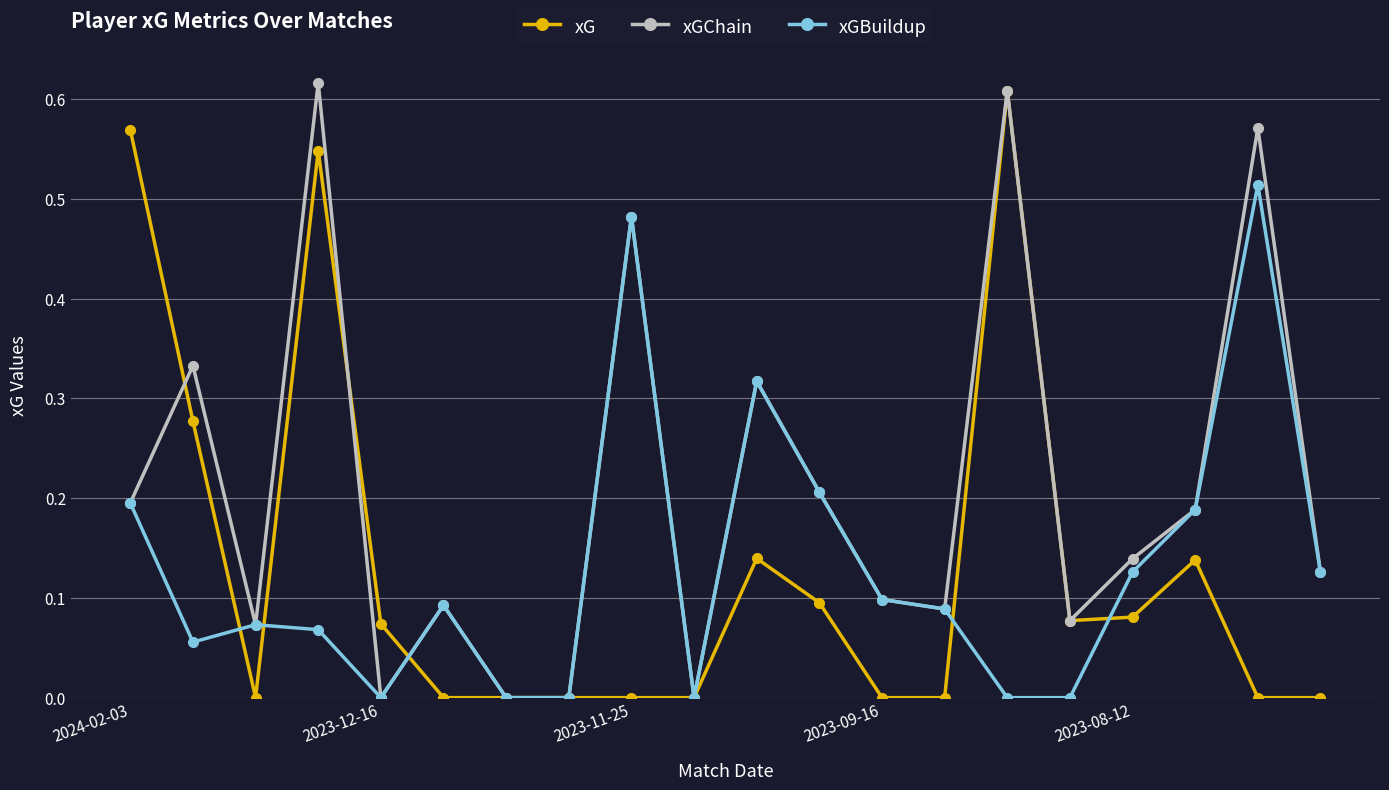

Which series has the largest total across all categories?

xGChain